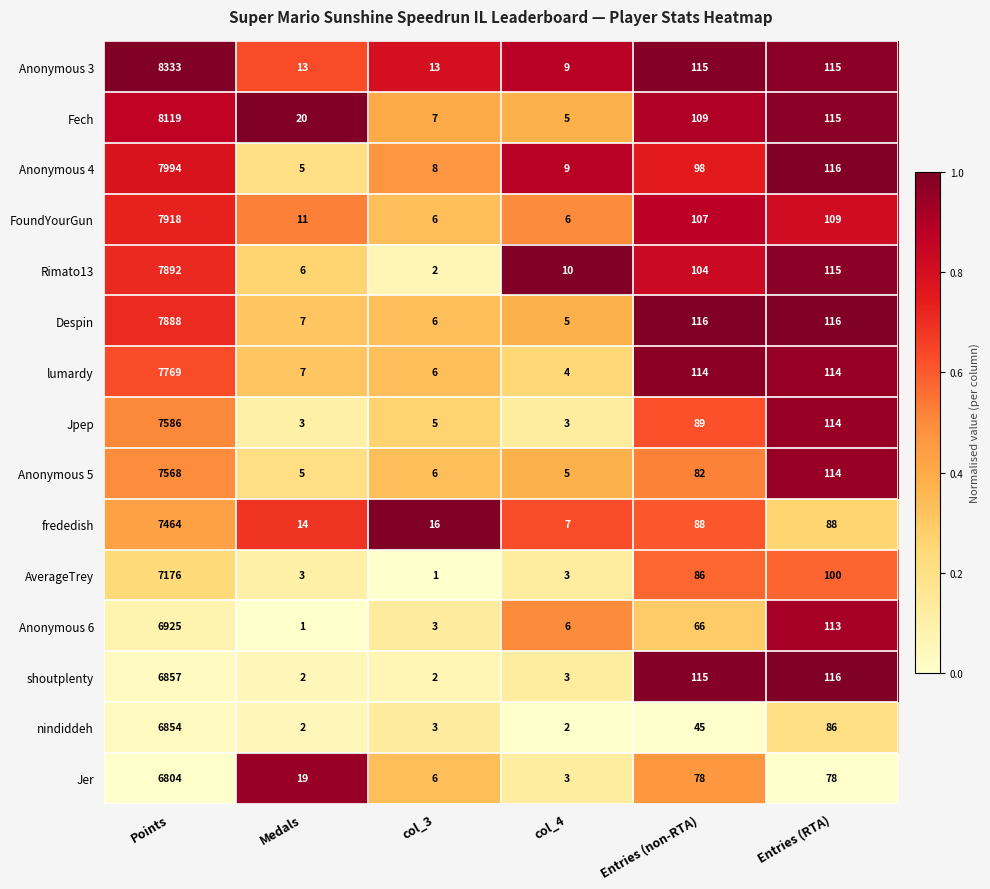

What is the sum of the nindiddeh values at col_4 and Entries (RTA)?

88